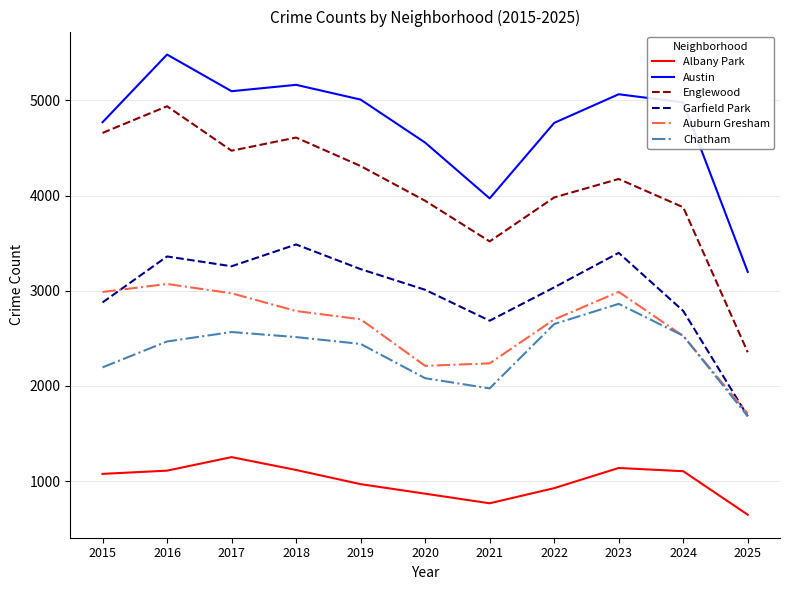

Is it true that Austin equals 5096 at 2017?

True